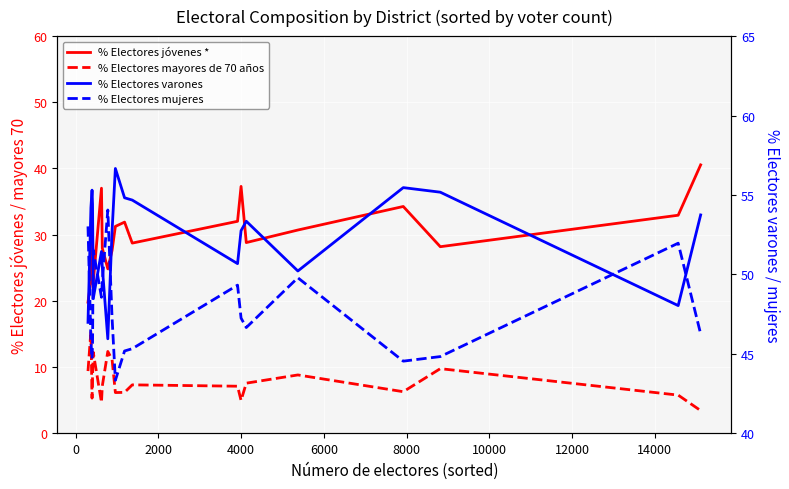

Reading left to right, list all the values displayed in this chart.

% Electores jóvenes *: 19.8	23.0	30.8	30.1	22.8	37.0	28.0	24.8	27.6	31.2	31.9	28.7	32.0	37.3	28.8	30.7	34.3	28.2	32.9	40.5
% Electores mayores de 70 años: 9.4	15.4	5.3	8.6	12.2	4.6	7.1	12.4	11.1	6.1	6.2	7.3	7.1	5.0	7.6	8.8	6.3	9.8	5.8	3.4
% Electores varones: 47.0	54.2	55.3	54.4	48.5	51.4	50.5	45.9	52.7	56.7	54.8	54.7	50.7	52.8	53.3	50.2	55.5	55.2	48.0	53.7
% Electores mujeres: 53.0	45.8	44.7	45.6	51.5	48.6	49.5	54.1	47.3	43.3	45.2	45.3	49.3	47.2	46.7	49.8	44.5	44.8	52.0	46.3